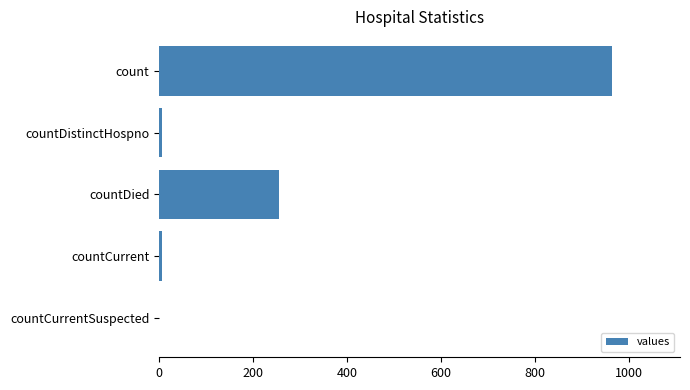

Which has a higher value, countCurrent or count?

count